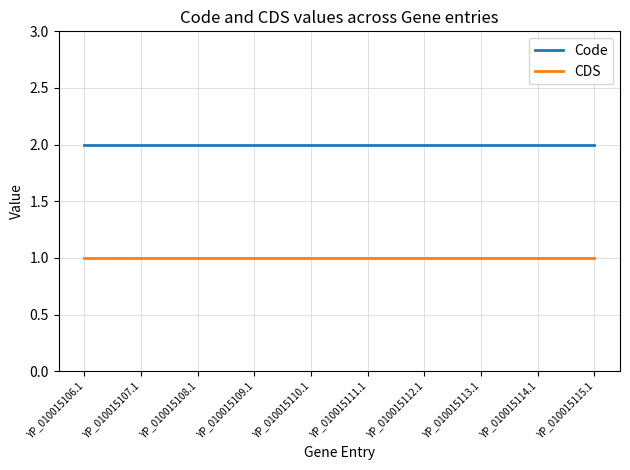

At YP_010015106.1, list the series in order from smallest to largest.

CDS, Code